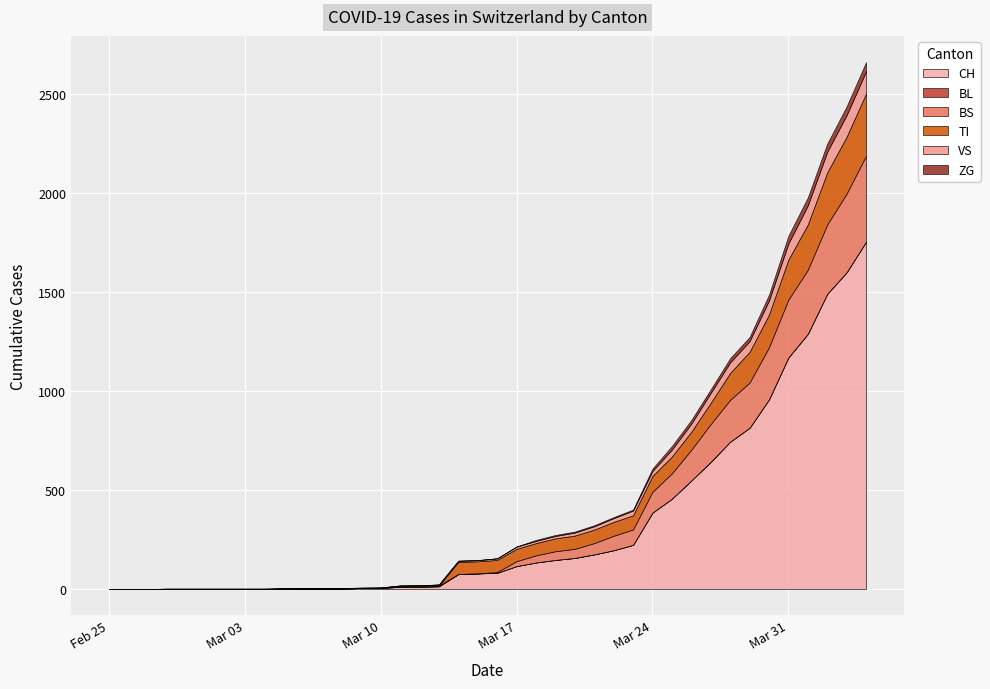

What is the difference between the maximum and minimum values in the ZG series?

46